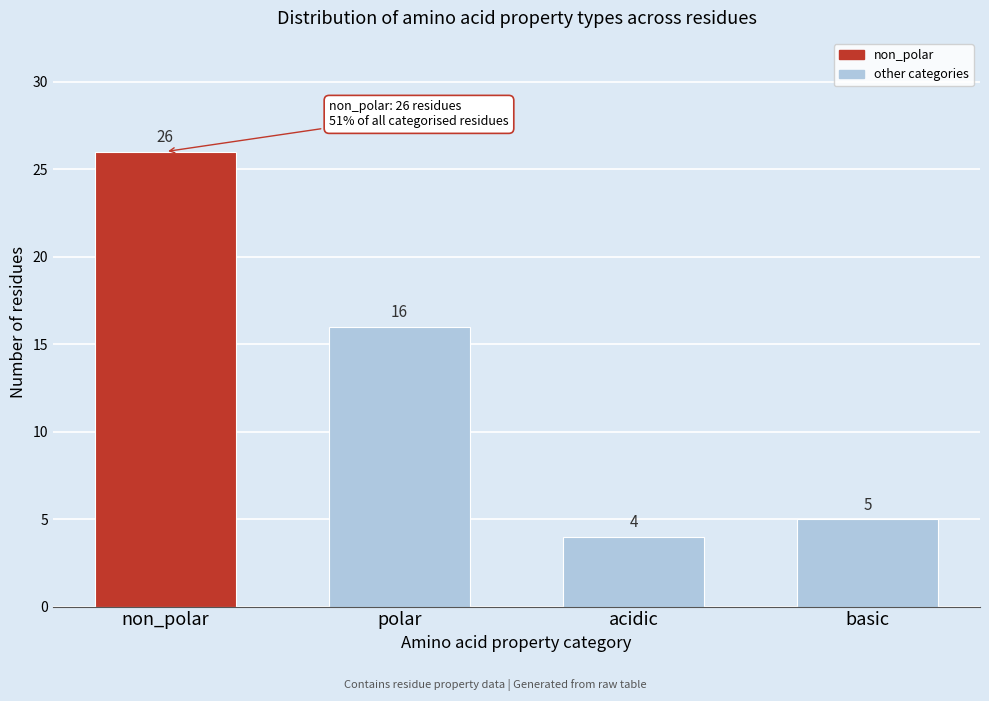

Reading left to right, transcribe all the data shown in this chart.

non_polar=26	polar=16	acidic=4	basic=5